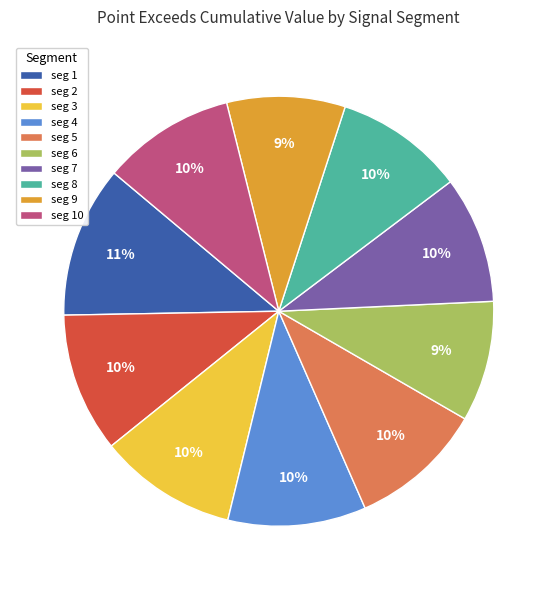

To the nearest percent, what percentage of the pie is seg 8?

10%